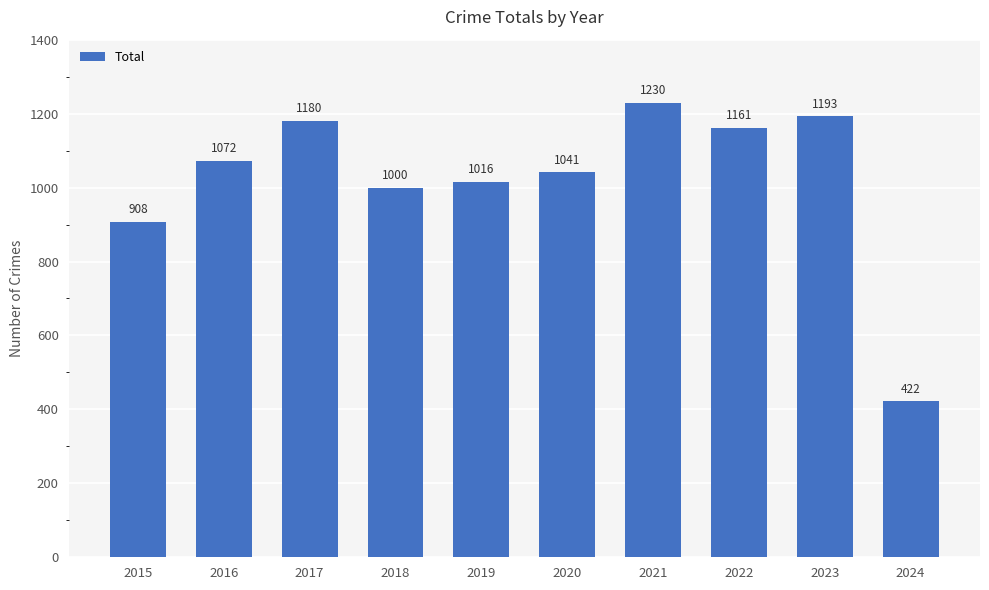

Rank the categories by value from lowest to highest.

2024, 2015, 2018, 2019, 2020, 2016, 2022, 2017, 2023, 2021